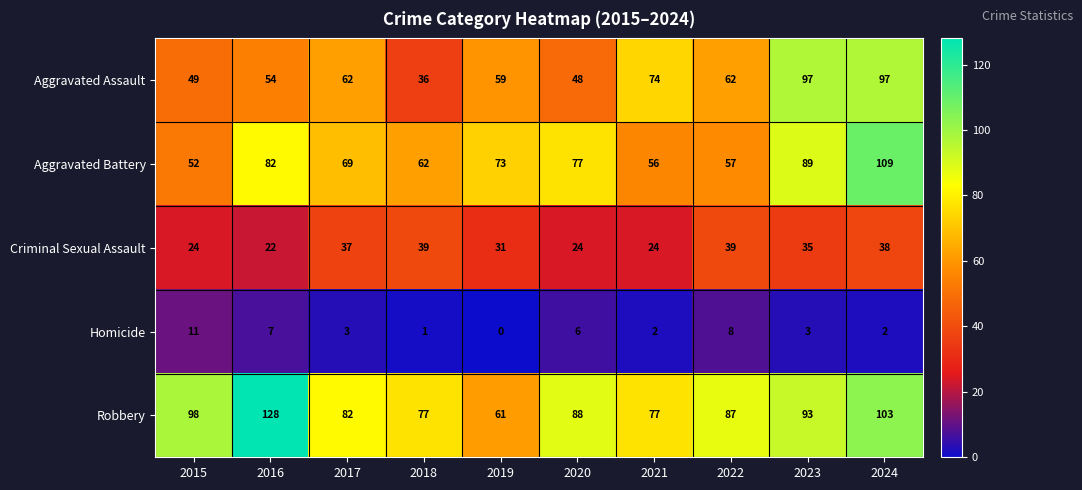

What is the average value of the Criminal Sexual Assault series?

31